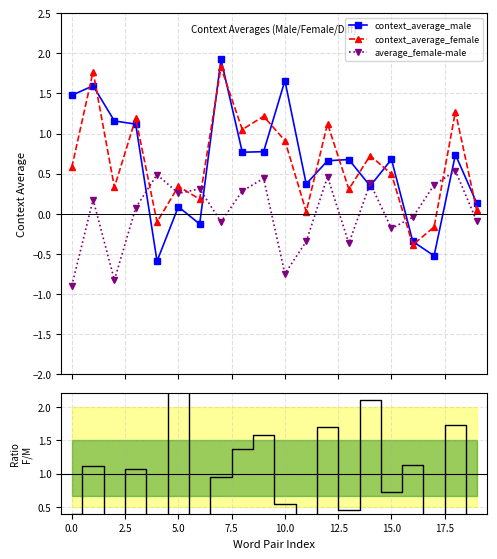

How many positive values does the context_average_male series have?

16